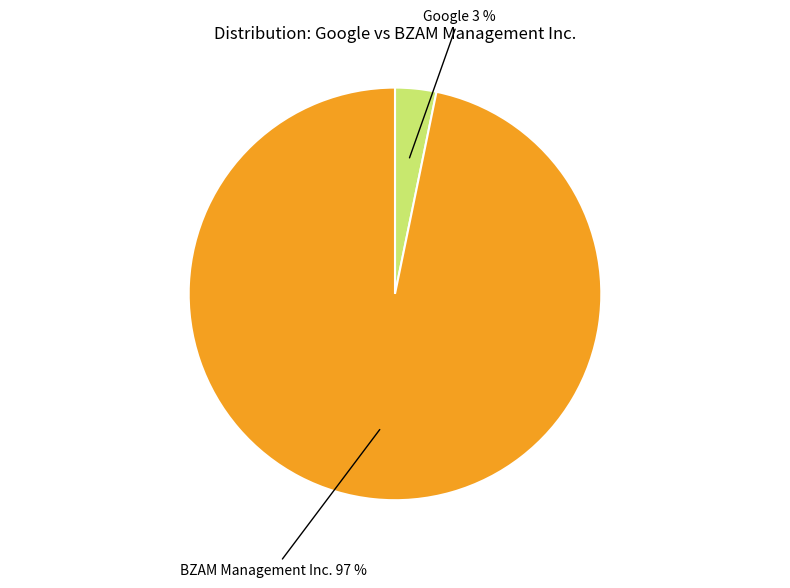

Count the number of slices in the pie.

2